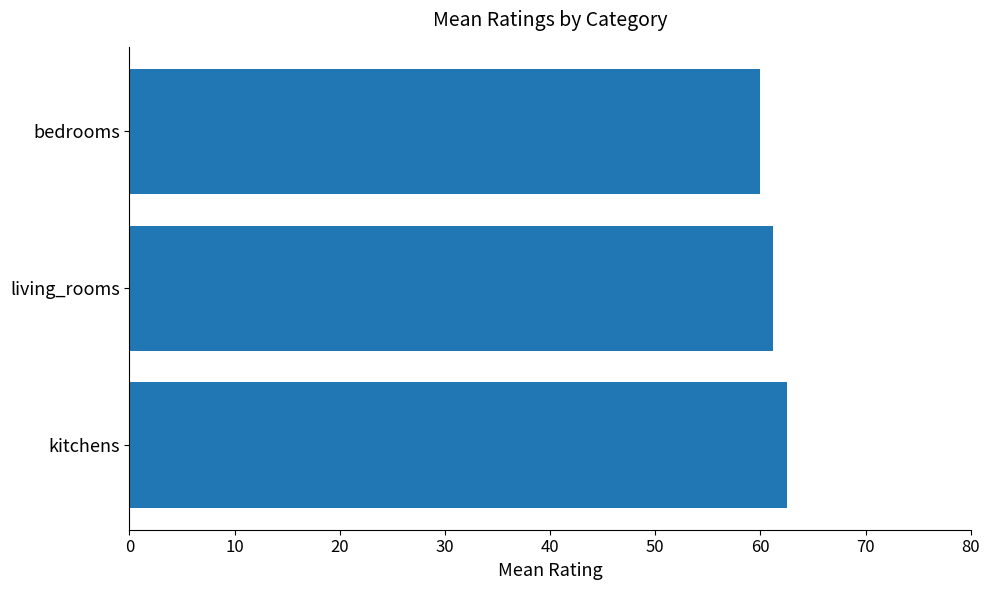

True or false: the data shows 20.1 at living_rooms.

False